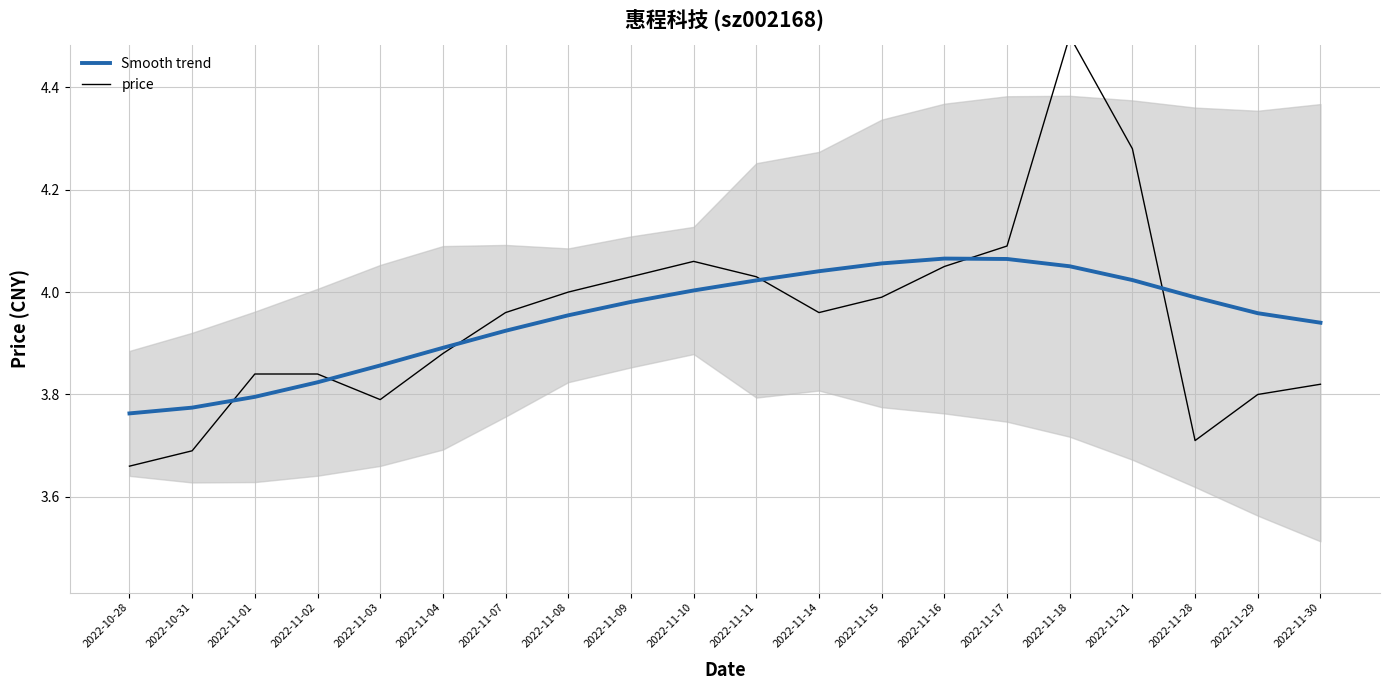

What are all the series names shown in the legend?

Smooth trend, price